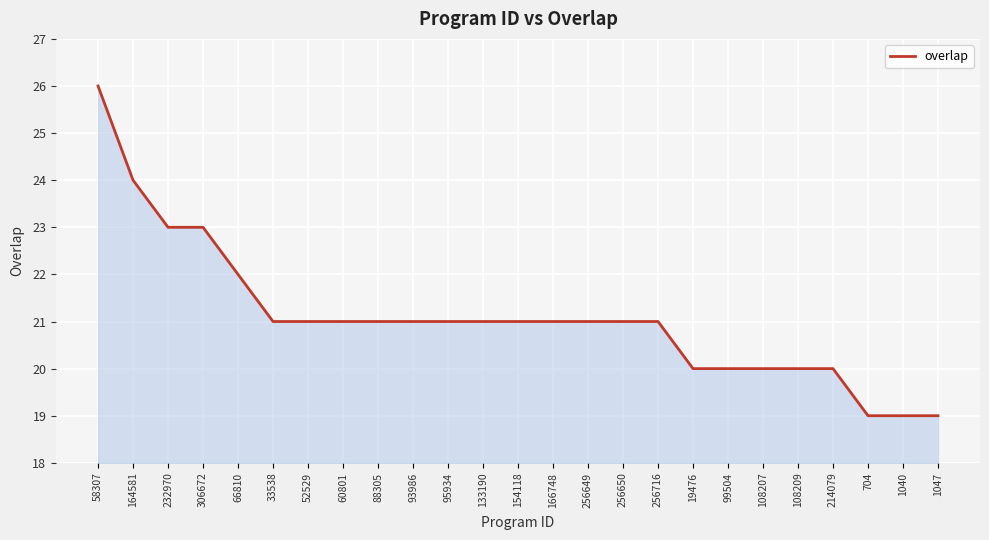

The value at 66810 is 22. True or false?

True